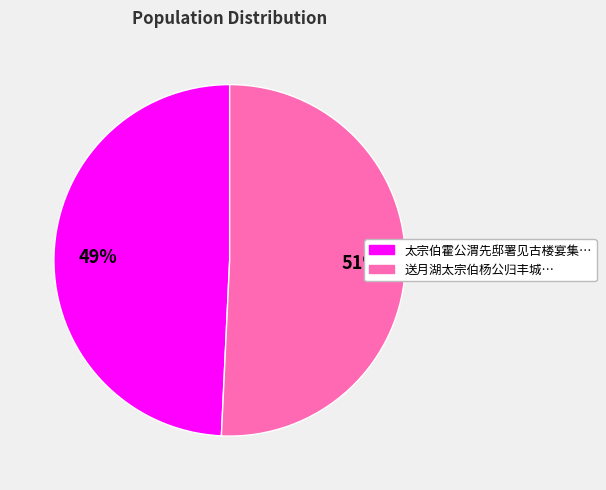

Is there a majority slice in this chart?

Yes